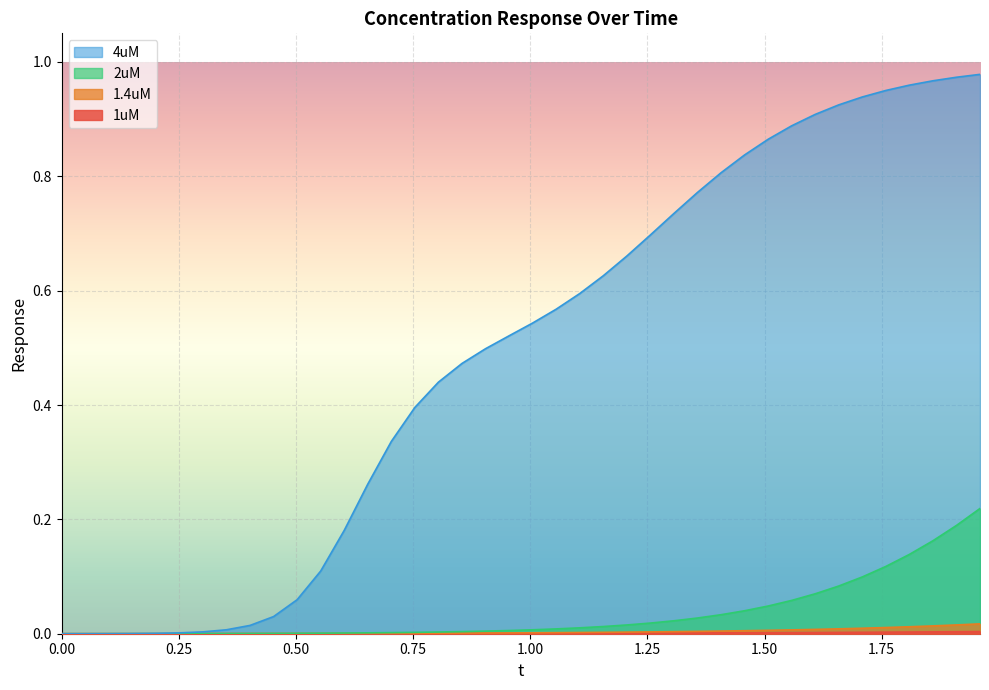

List the series in order of their peak value, highest first.

4uM, 2uM, 1.4uM, 1uM